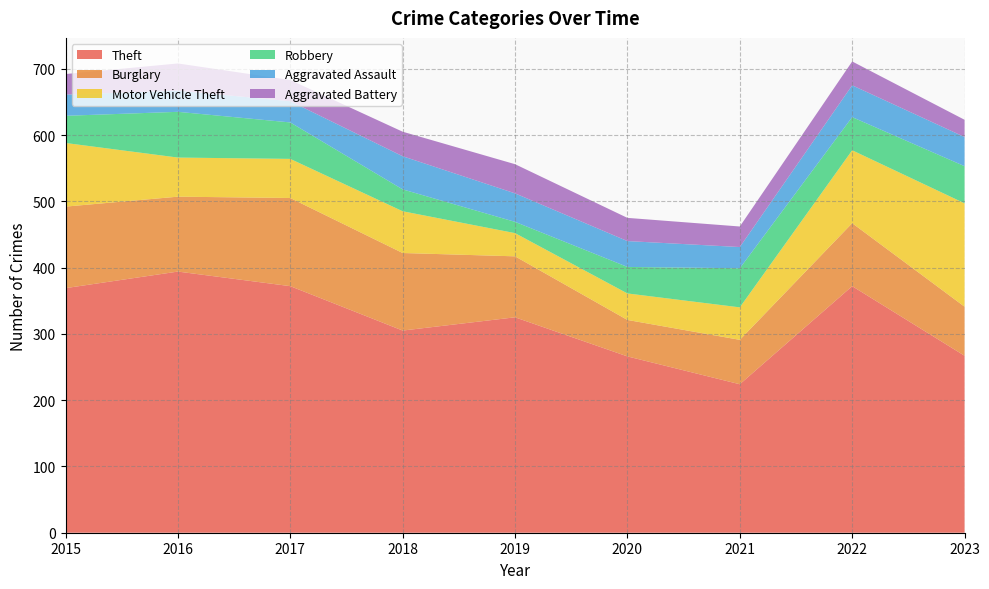

Reading left to right, extract all data points from this chart.

Theft: 2015=369	2016=394	2017=372	2018=305	2019=325	2020=266	2021=224	2022=372	2023=267
Burglary: 2015=123	2016=113	2017=133	2018=117	2019=92	2020=55	2021=67	2022=95	2023=74
Motor Vehicle Theft: 2015=96	2016=59	2017=59	2018=63	2019=35	2020=40	2021=49	2022=110	2023=156
Robbery: 2015=41	2016=69	2017=55	2018=33	2019=17	2020=40	2021=59	2022=50	2023=56
Aggravated Assault: 2015=32	2016=32	2017=32	2018=50	2019=43	2020=39	2021=32	2022=48	2023=44
Aggravated Battery: 2015=31	2016=41	2017=32	2018=37	2019=44	2020=35	2021=31	2022=36	2023=26